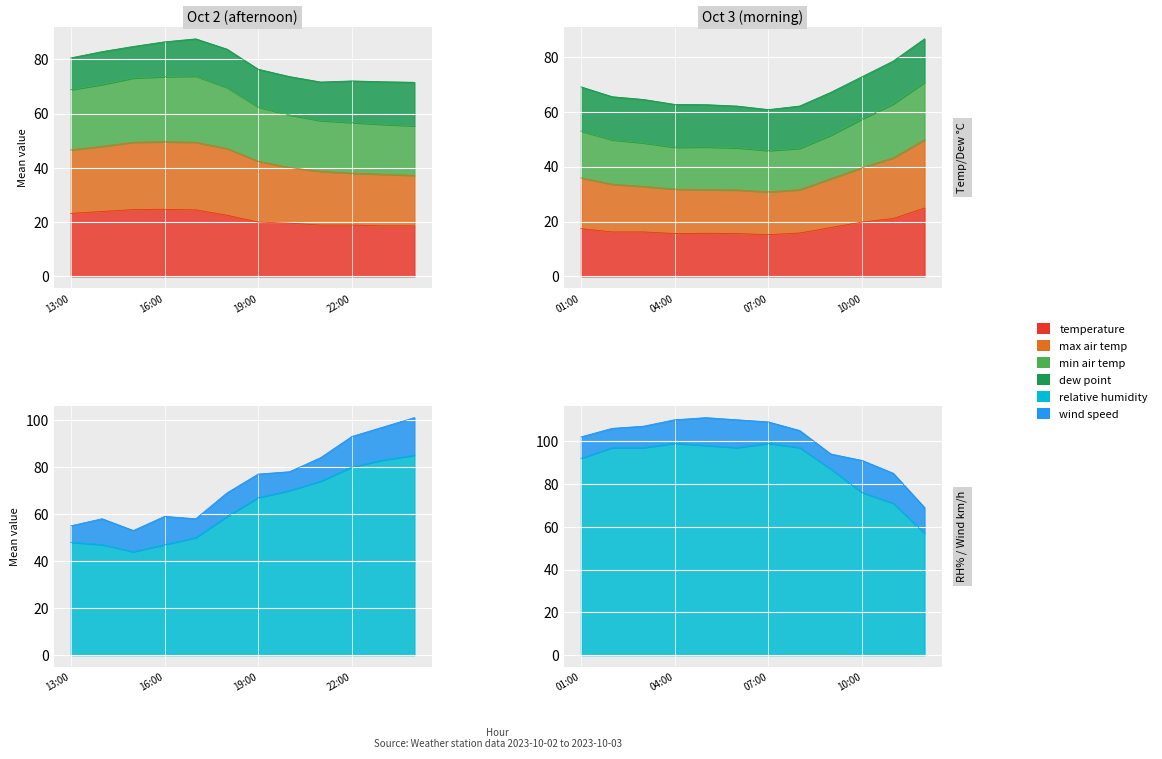

True or false: max_air_temp has a value of 4.5 at 04:00.

False